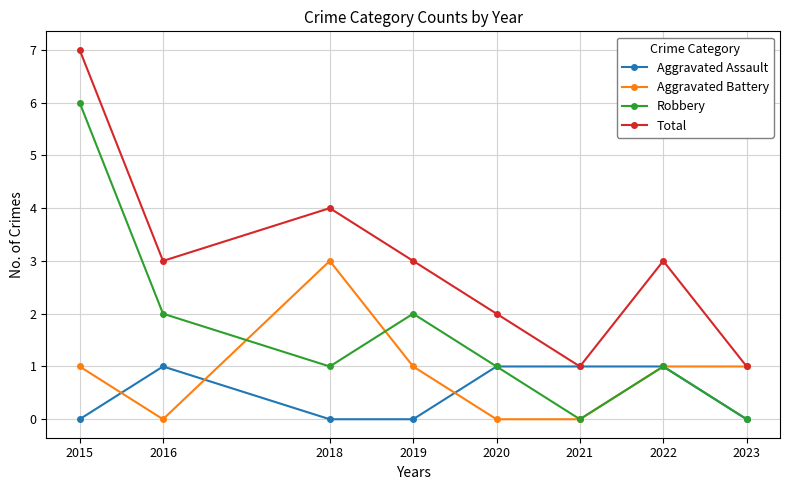

How many data points does each series have?

8